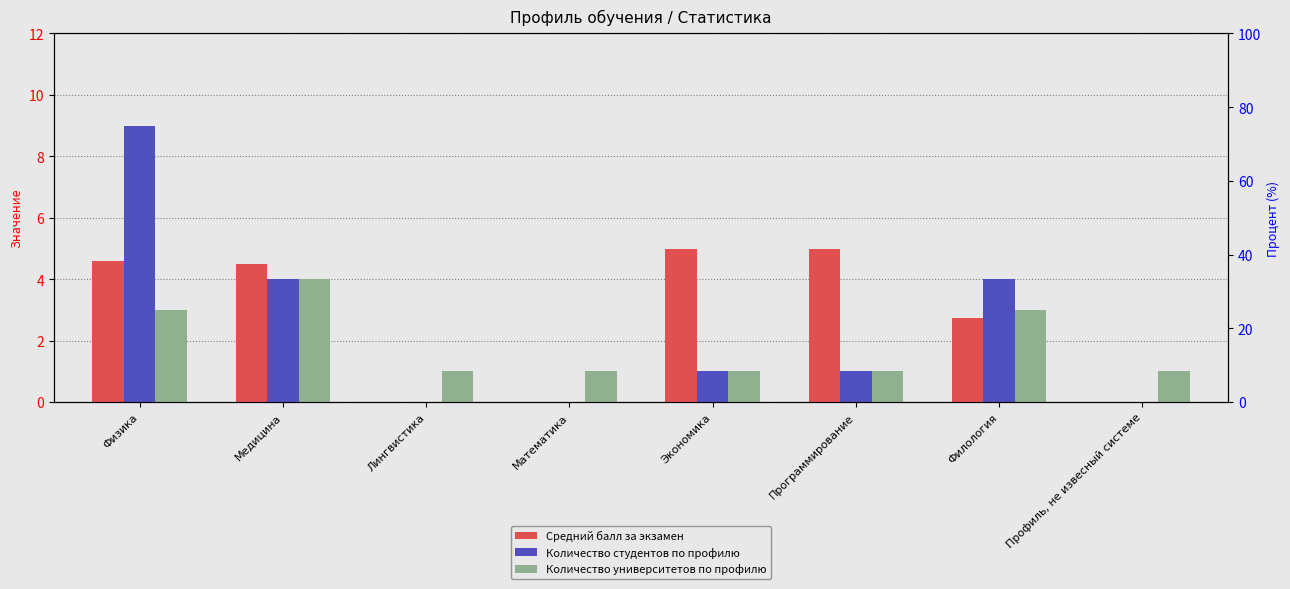

What is the difference between the Средний балл за экзамен values at Экономика and Математика?

5.0